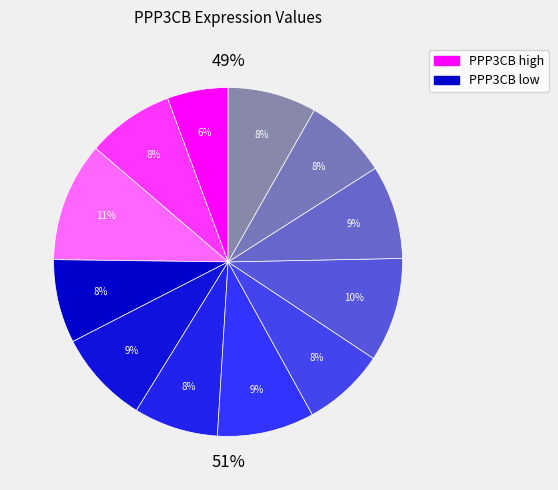

The 237983 slice represents 24% of the pie. True or false?

False